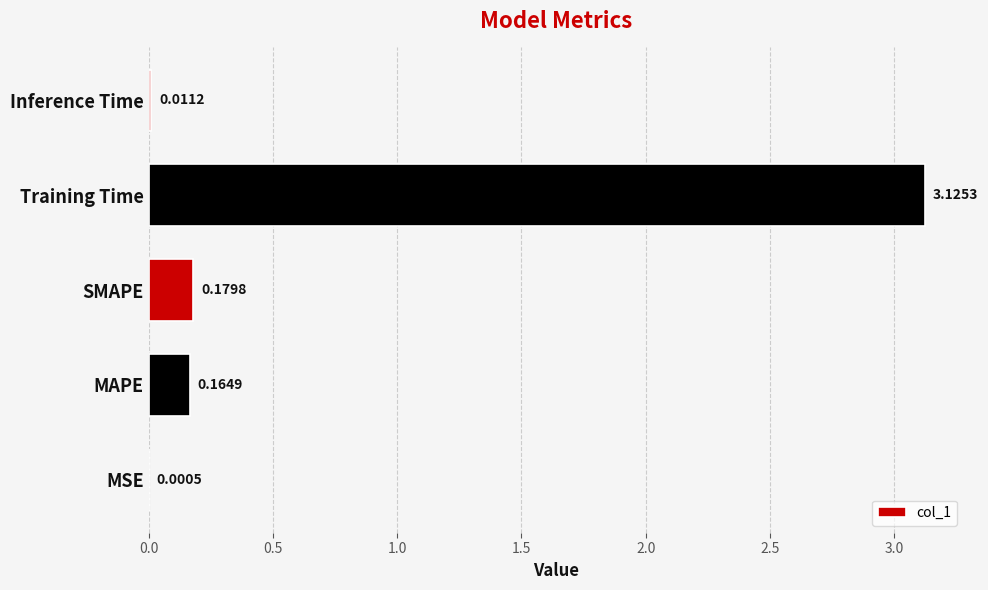

At which category does the chart reach its peak across all series?

Training Time